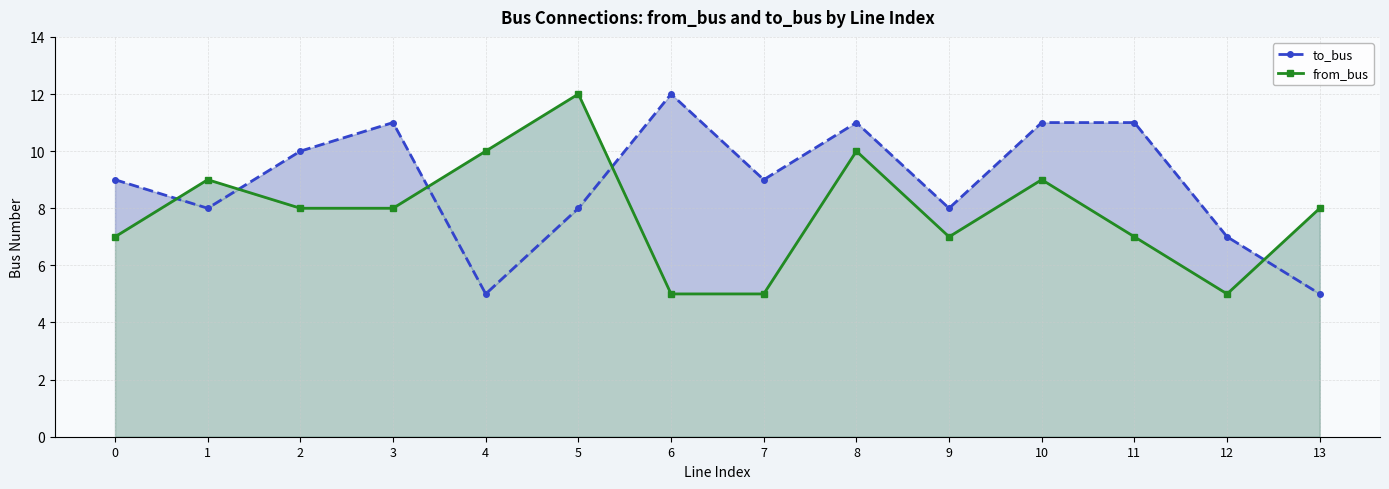

Rank the categories by to_bus value from highest to lowest.

6, 3, 8, 10, 11, 2, 0, 7, 1, 5, 9, 12, 4, 13